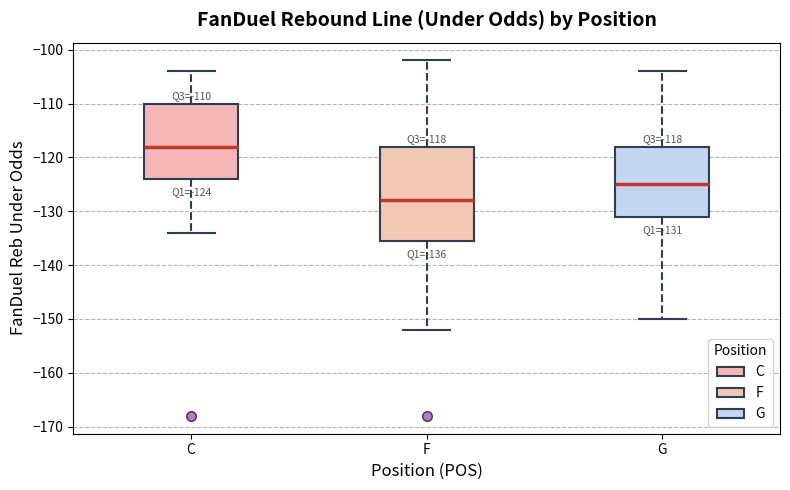

Which box is the tallest, from its lower edge to its upper edge?

F